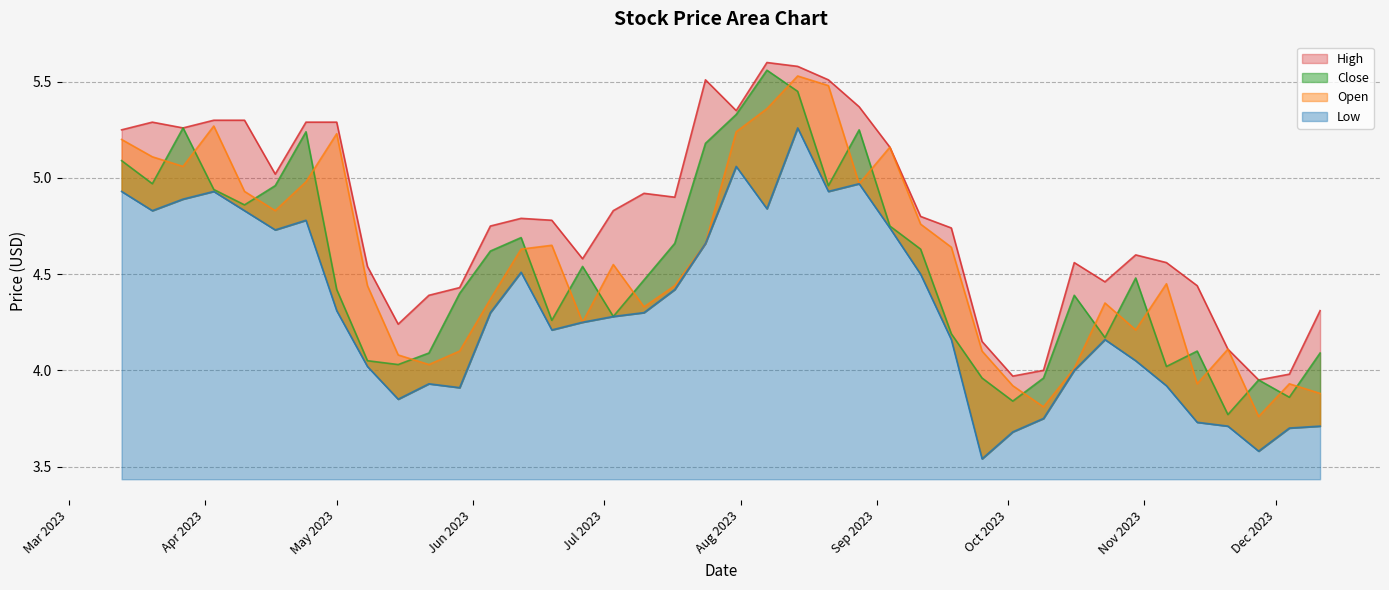

How many times do Close and Open cross each other?

21